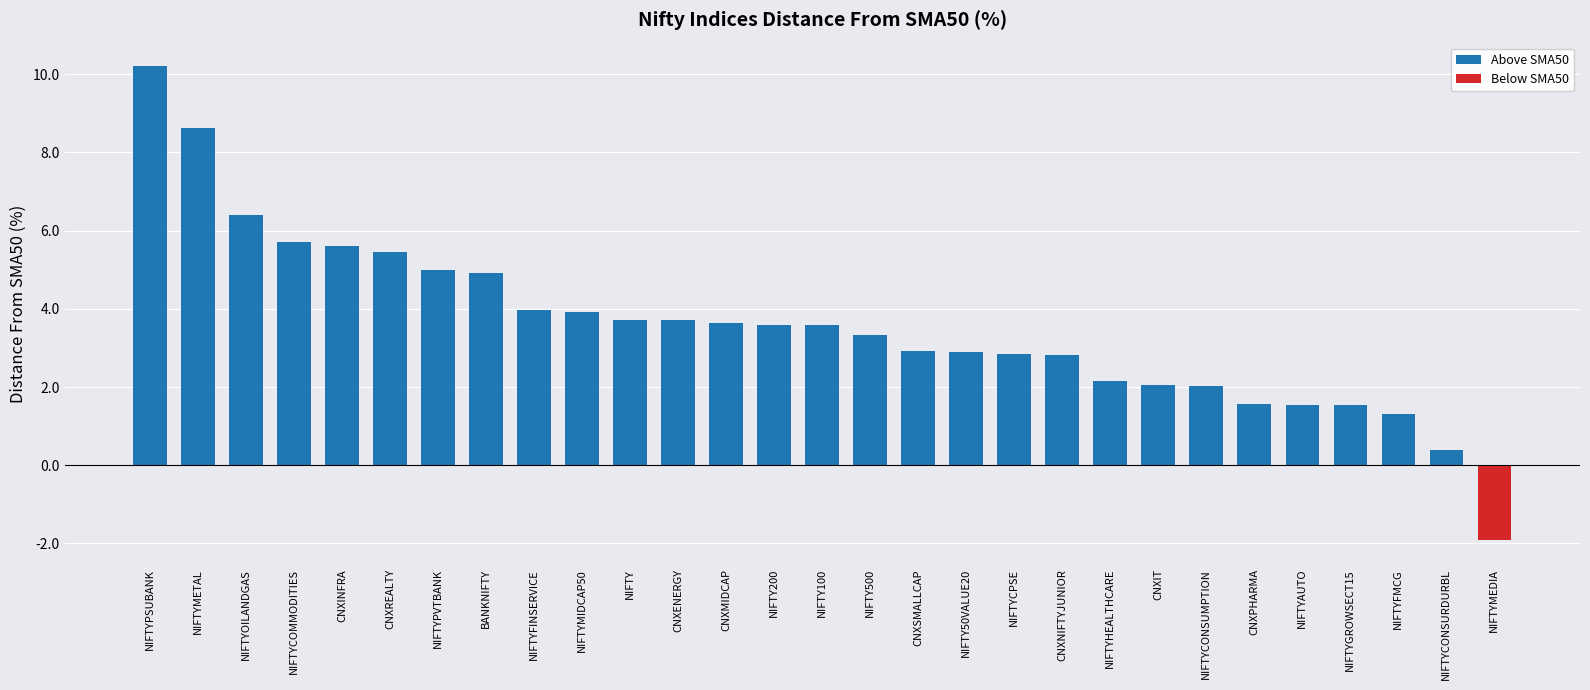

Read the value at NIFTYMETAL.

8.6